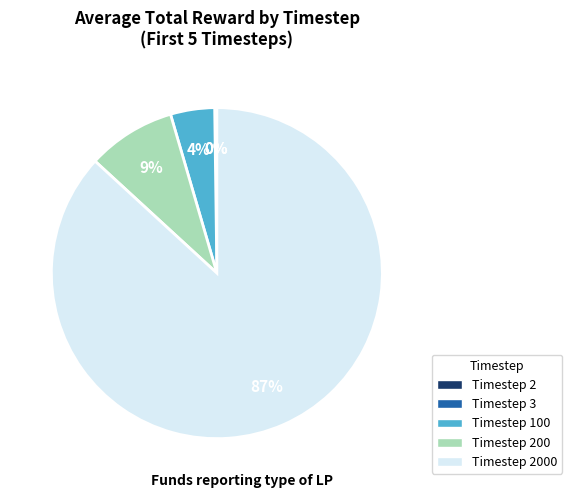

Is there a majority slice in this chart?

Yes